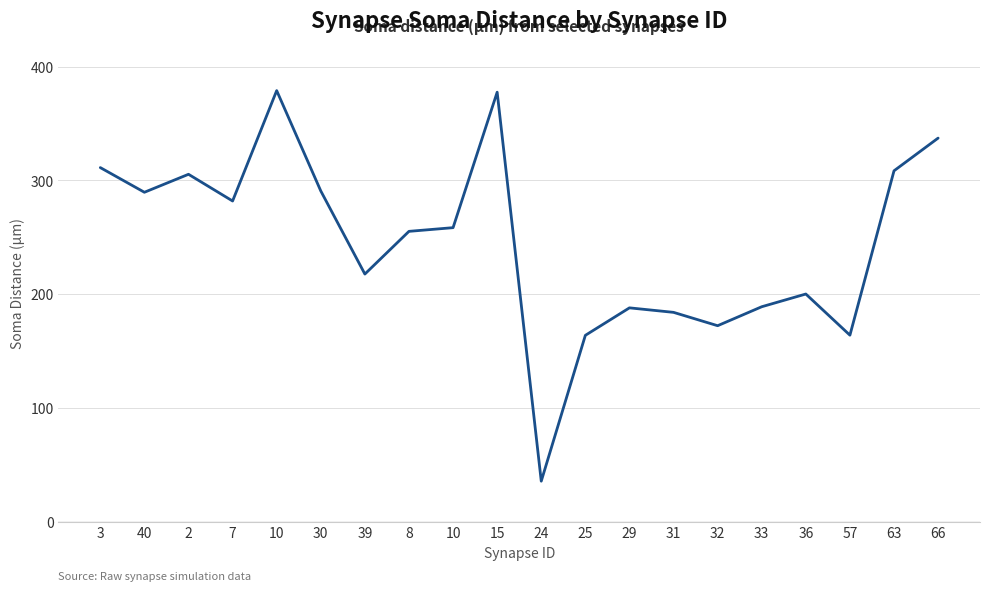

How many lines are shown in the chart?

1